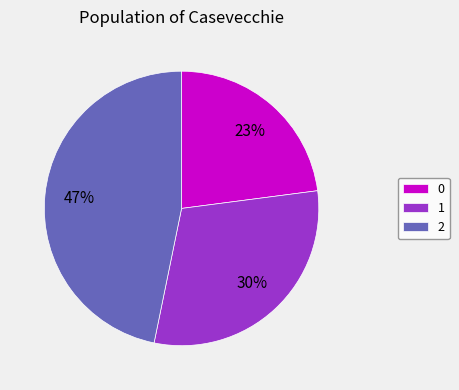

To the nearest percent, what is the combined percentage of 0 and 2?

70%